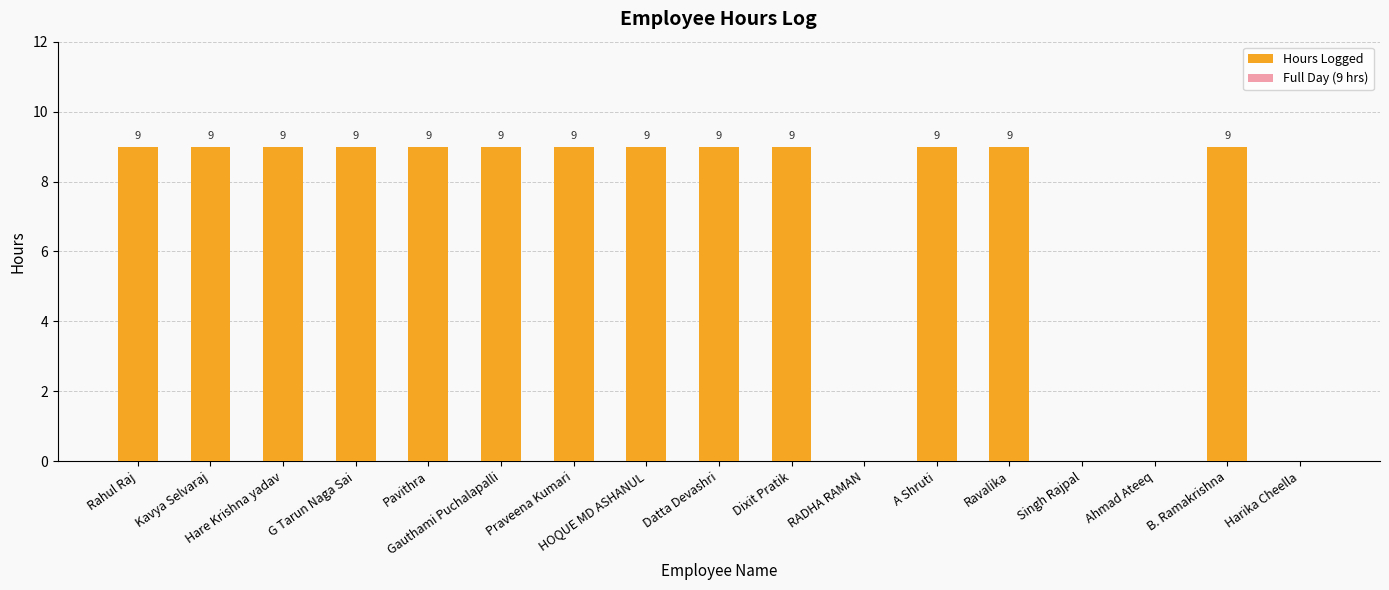

Are the bars horizontal?

No